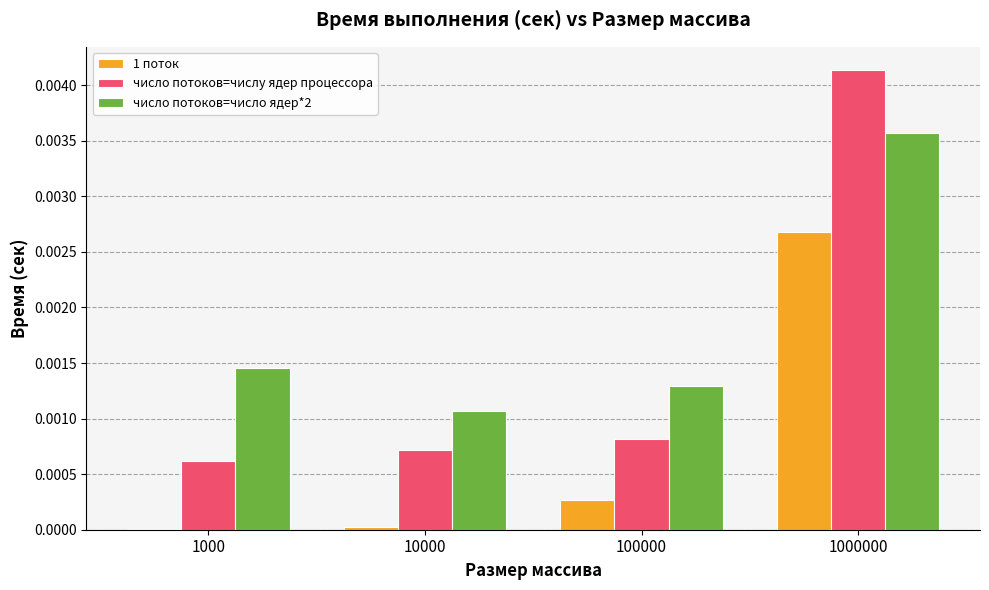

Is it true that число потоков=число ядер*2 equals 0.0 at 100000?

True